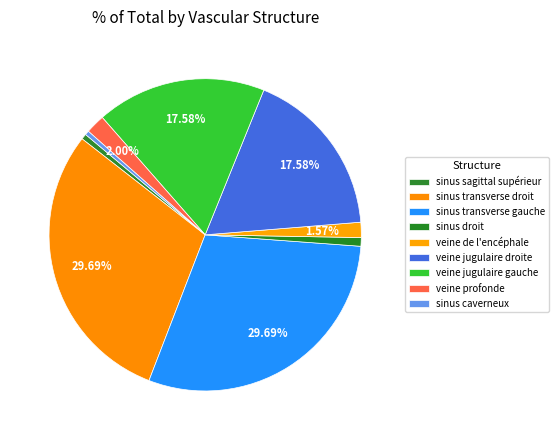

To the nearest percent, what percentage of the pie is sinus sagittal supérieur?

1%